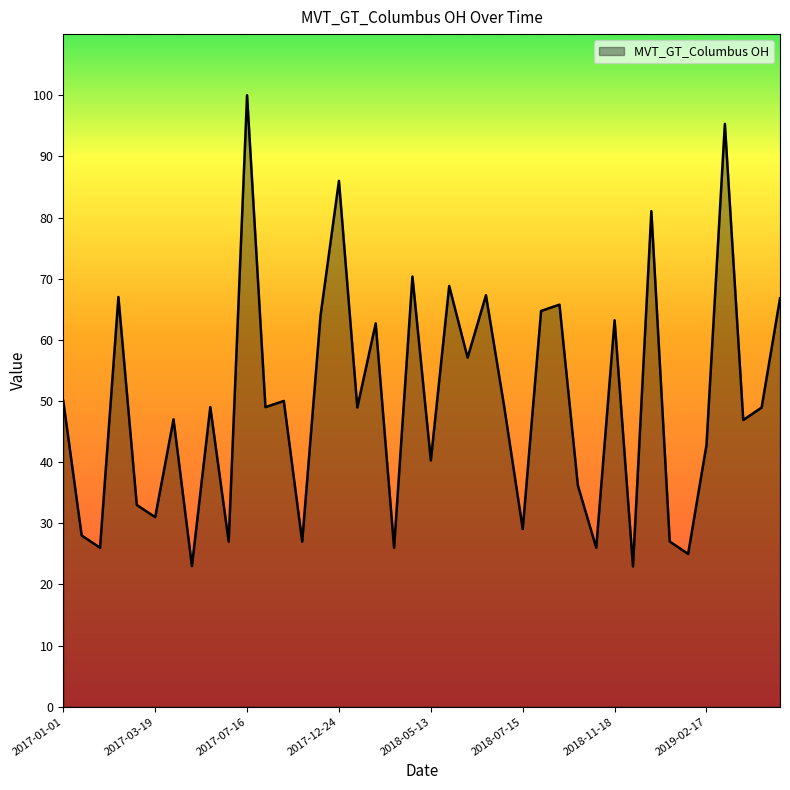

True or false: the data has more than 2 interior local peaks.

True